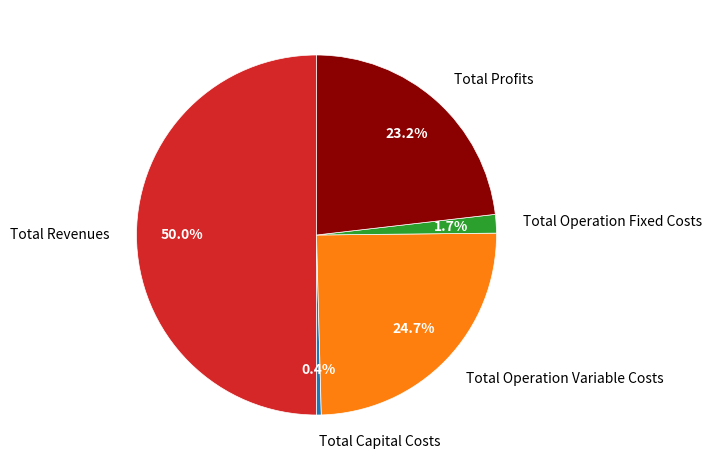

True or false: Total Revenues accounts for 41% of the total.

False